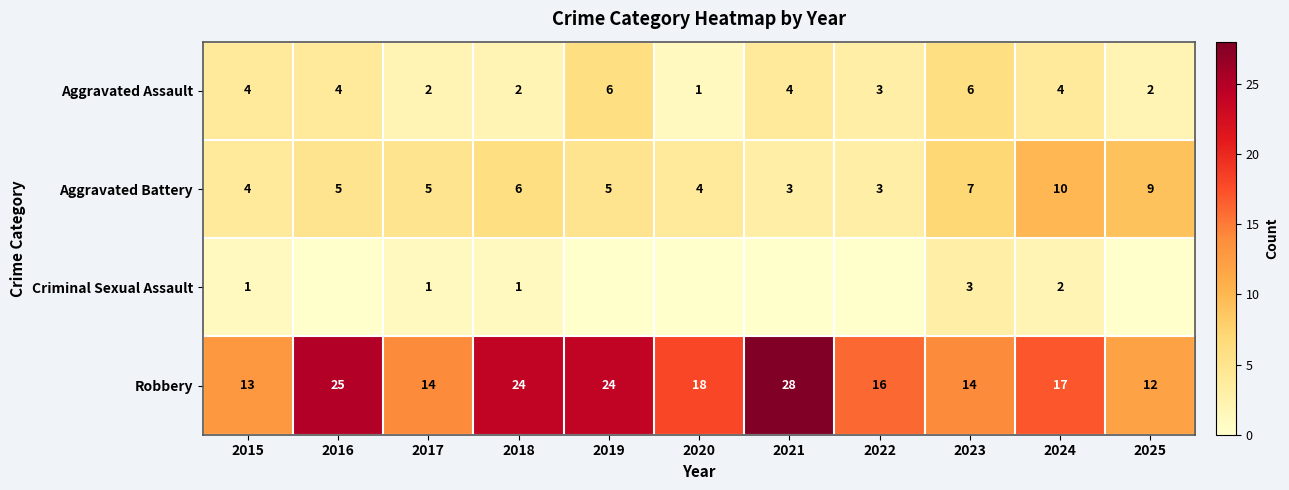

Is the value of Robbery at 2018 greater than the value of Aggravated Assault at 2021?

Yes